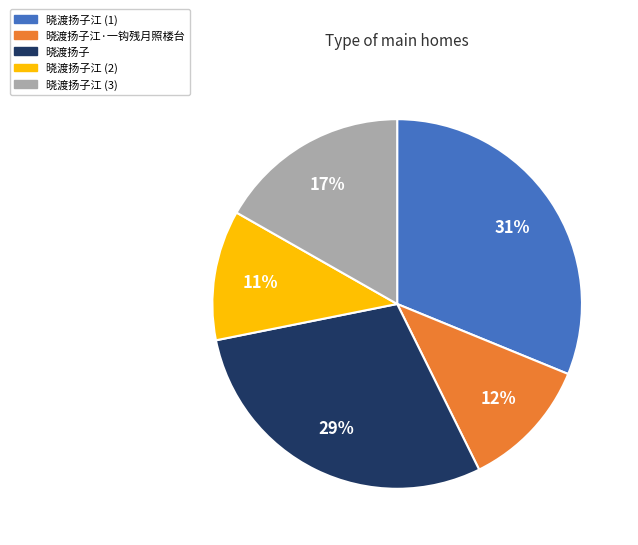

To the nearest percent, what percentage of the pie is 晓渡扬子?

29%